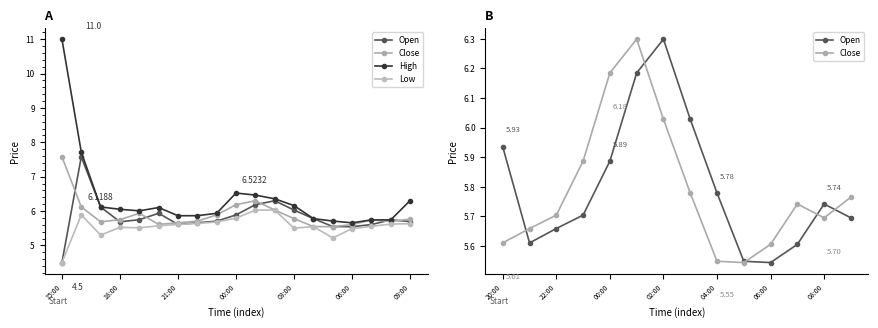

What is the difference between the second highest and minimum values in the High series?

2.1